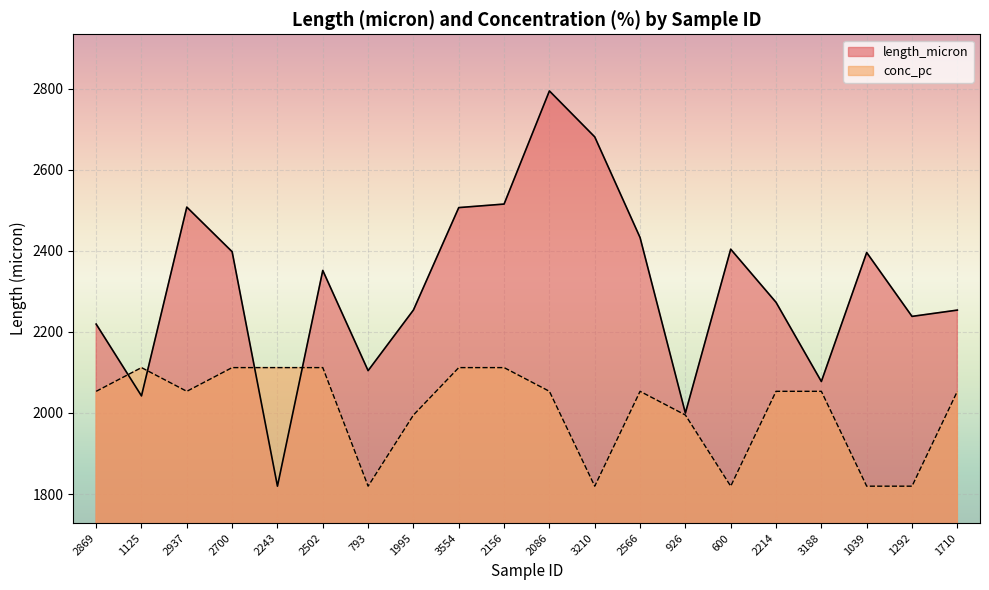

What is the spread (max minus min) of values at 2937?

454.3